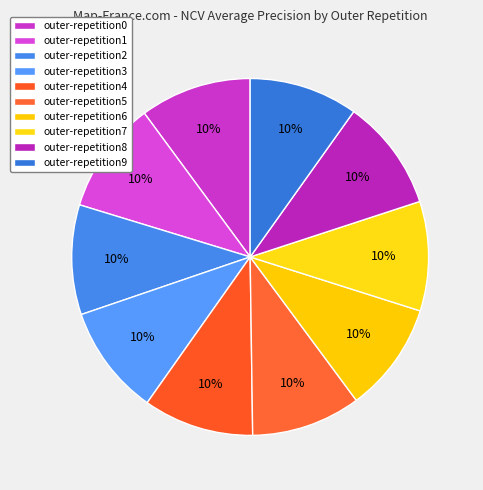

Rank the categories by value from lowest to highest.

outer-repetition9, outer-repetition5, outer-repetition7, outer-repetition2, outer-repetition6, outer-repetition3, outer-repetition4, outer-repetition0, outer-repetition8, outer-repetition1